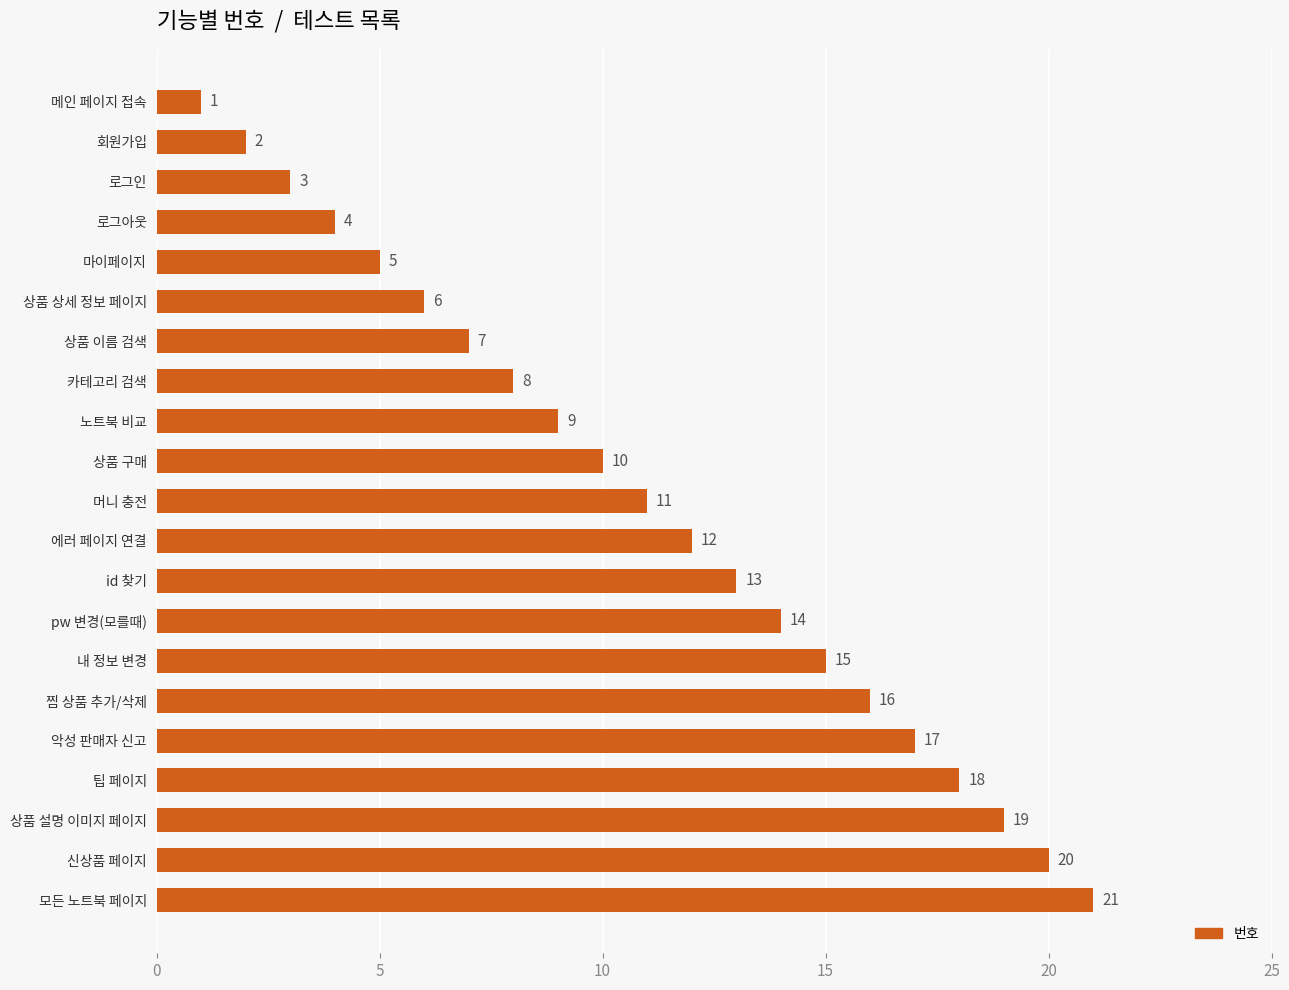

Which category has the highest value across all series?

모든 노트북 페이지